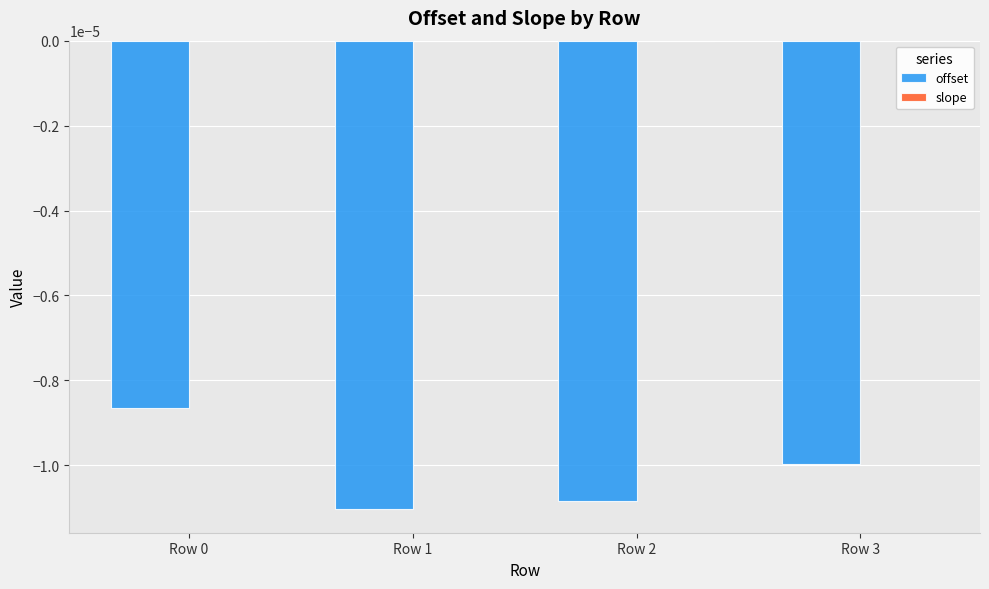

Count the number of categories in the chart.

4